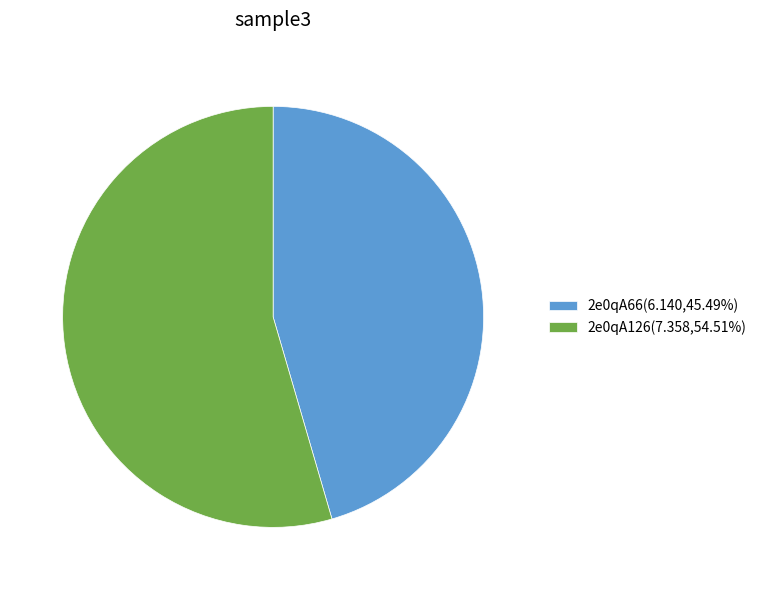

Is it true that 2e0qA66 is 52% of the pie?

False